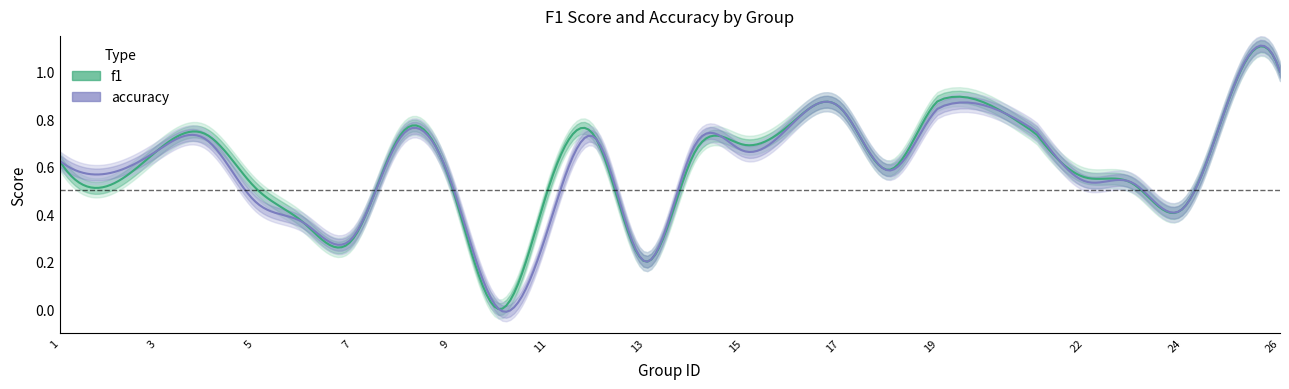

After their last crossing, which series has the higher values: f1 or accuracy?

accuracy